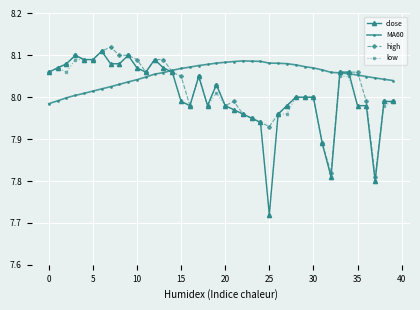

Which series has the largest total across all categories?

MA60